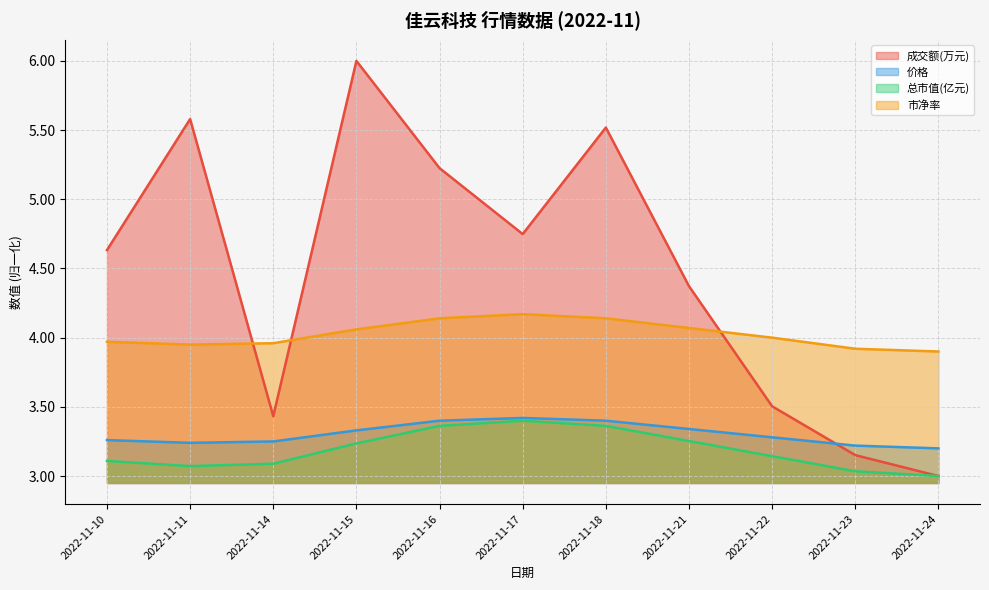

What is the maximum value shown in the chart?

6.0